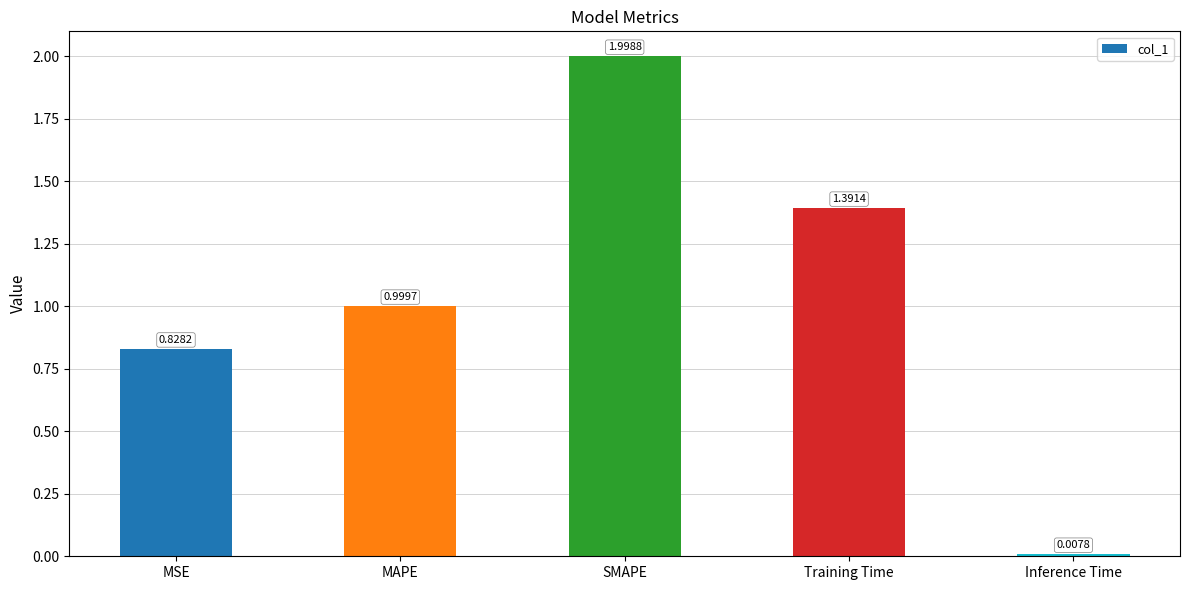

Where is the data nearest to the value 1?

MAPE